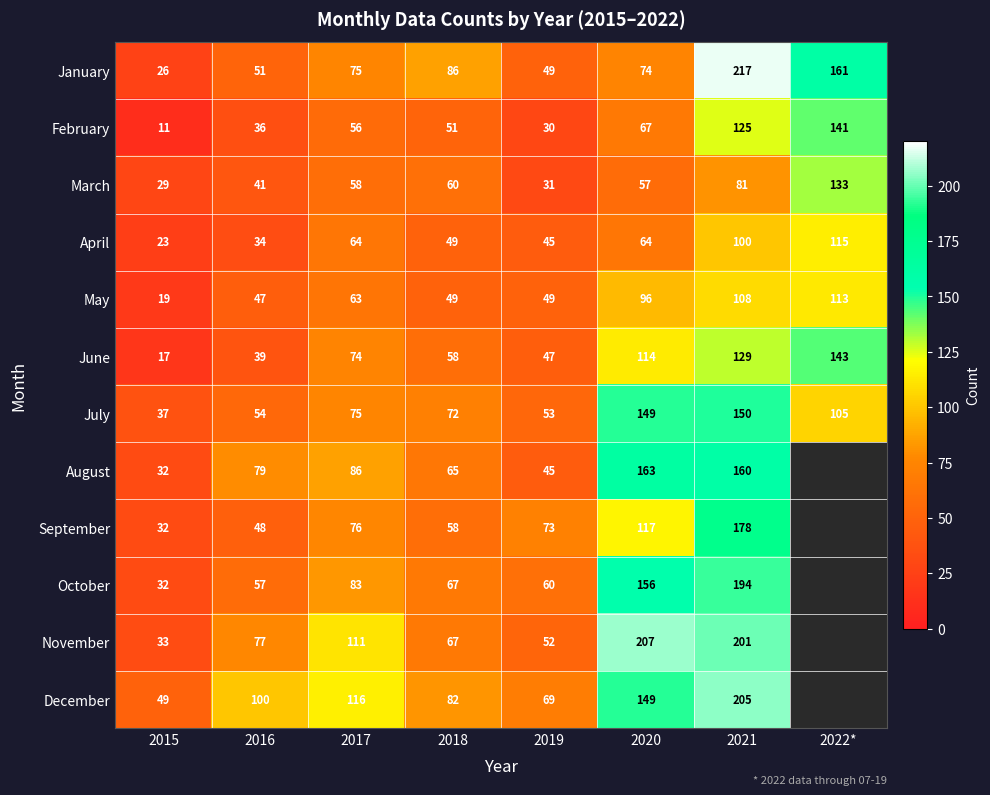

At how many categories does at least one series exceed 170?

2